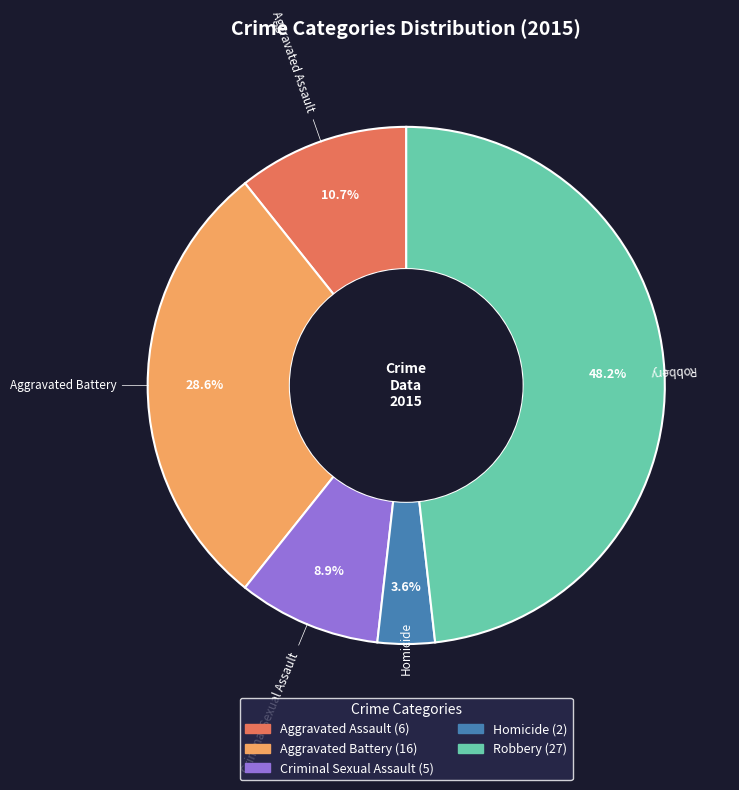

What percentage is the Aggravated Battery slice, to the nearest percent?

29%